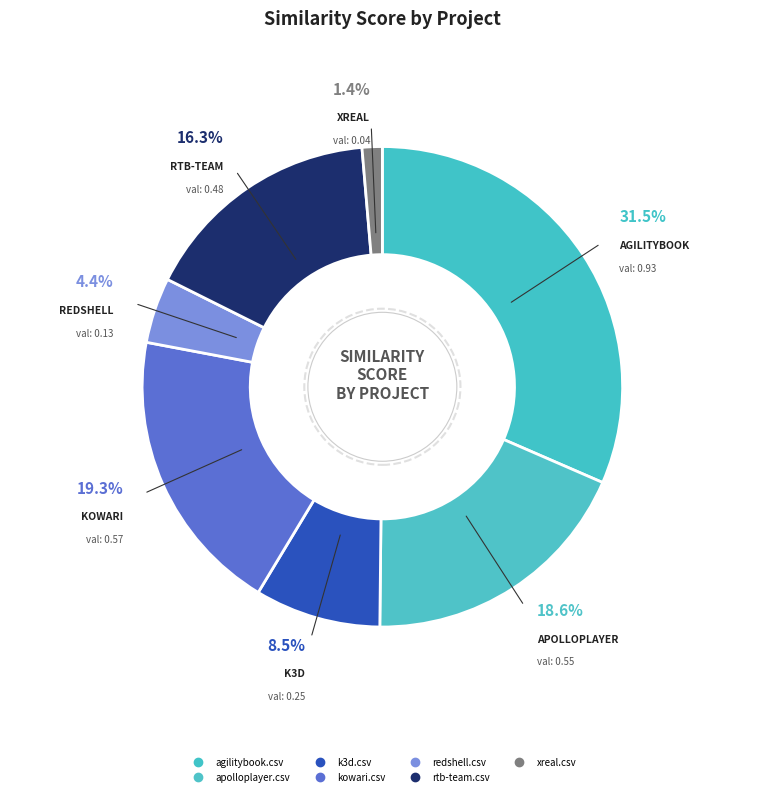

How much of the chart is everything except xreal.csv?

98.6%